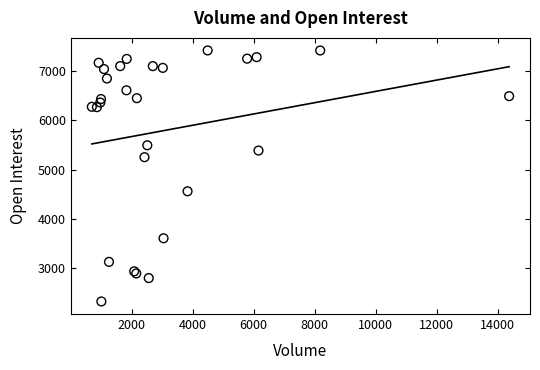

What Y value in the scatter plot is closest to 4873?

4562